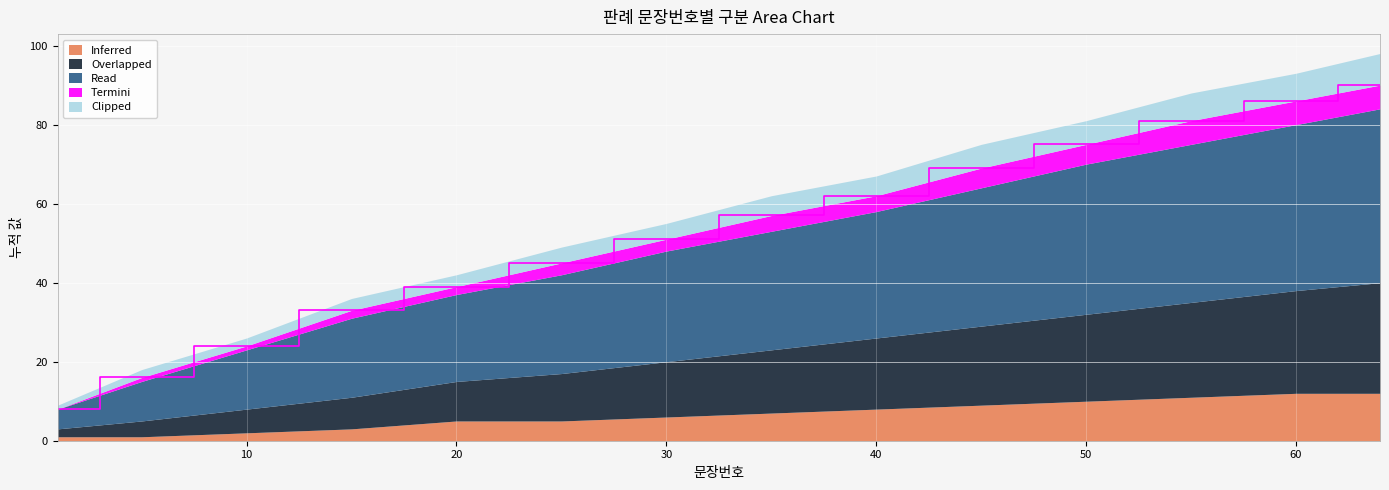

How many lines are shown in the chart?

5